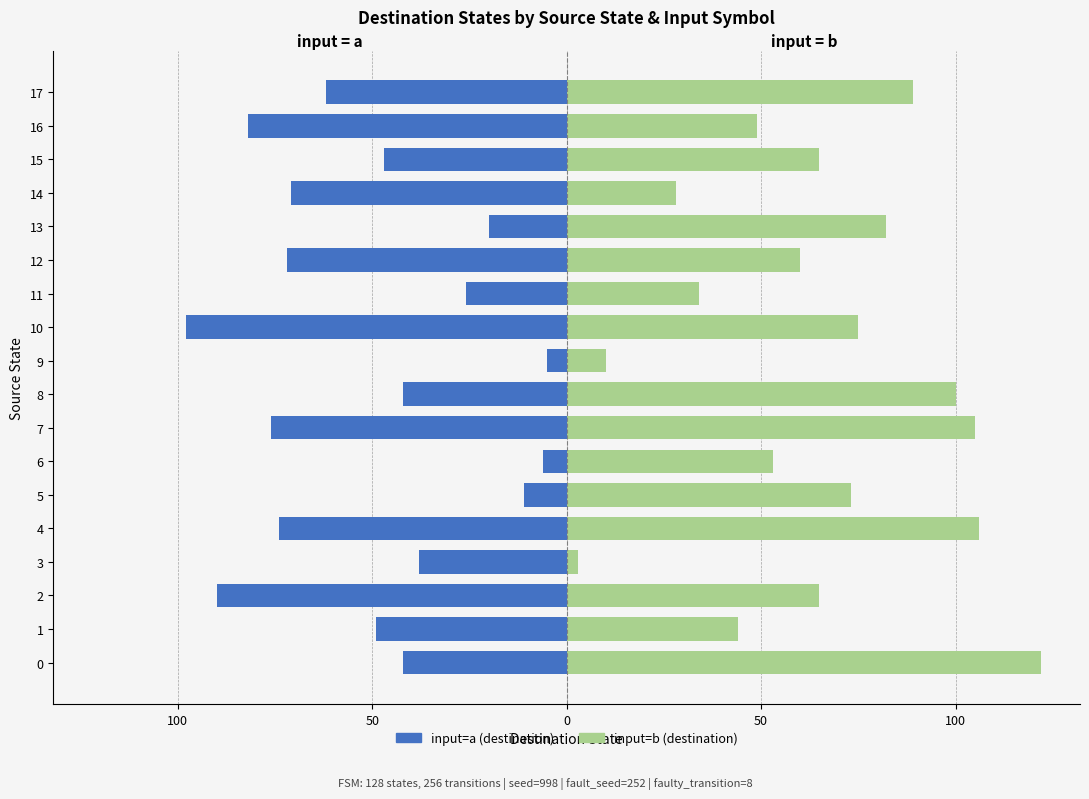

What is the difference between the maximum and minimum values in the input=a series?

93